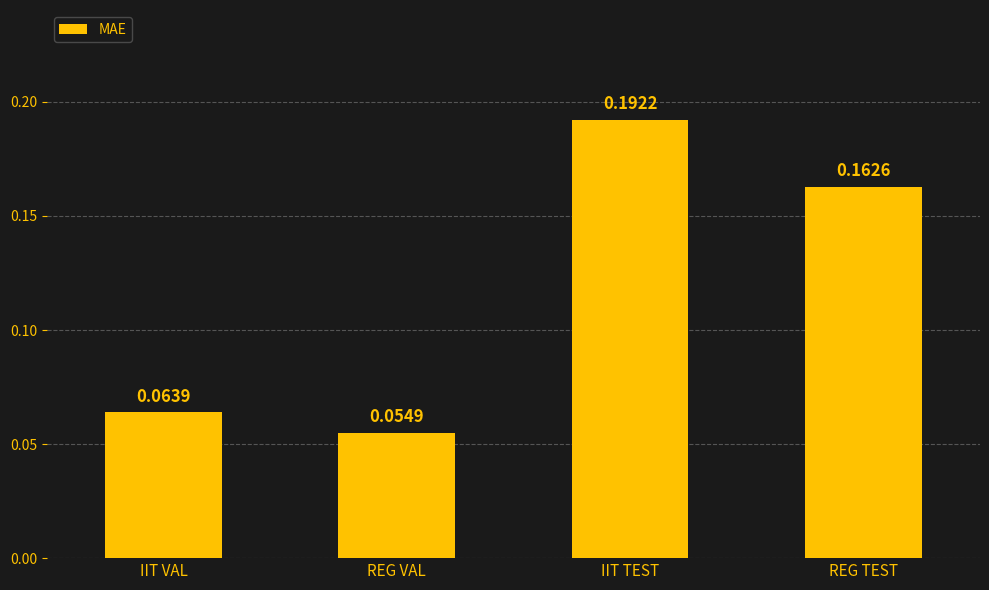

What is the sum of all values?

0.5